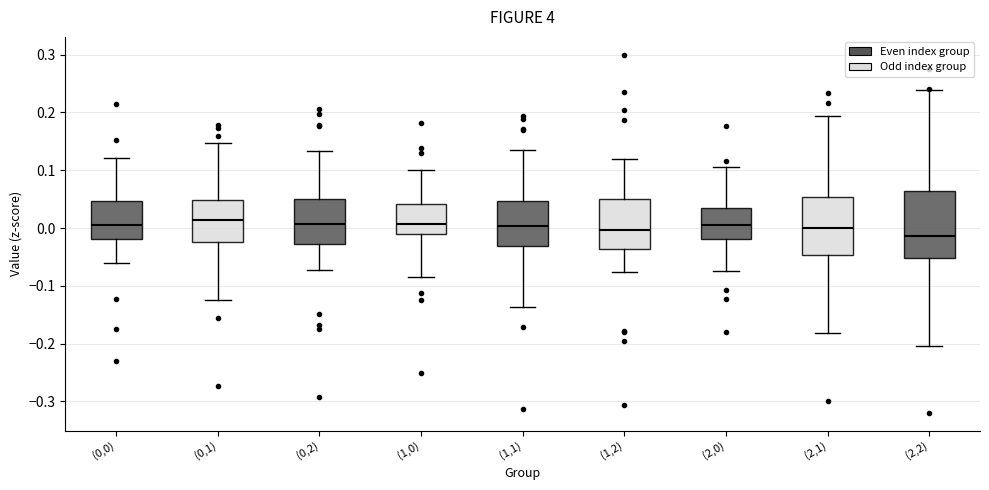

Which box is the tallest, from its lower edge to its upper edge?

(2,2)